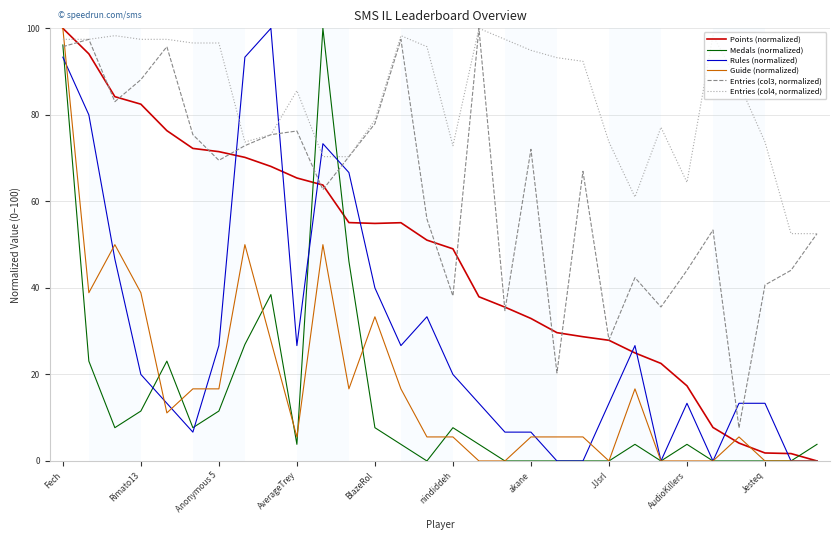

Which series has the largest total across all categories?

Entries (col4, normalized)